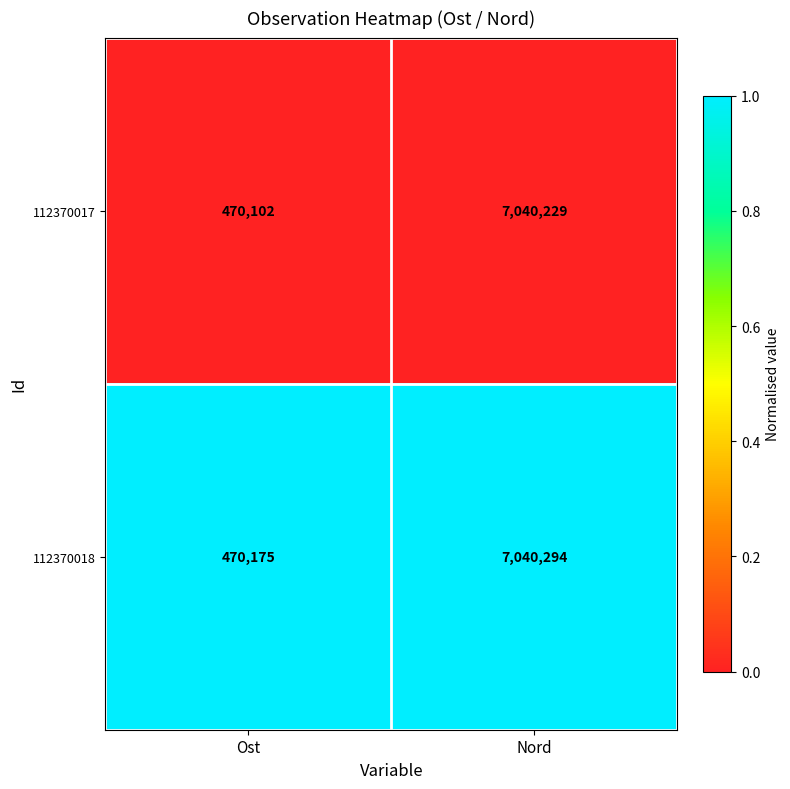

Rank the series by their average value, from highest to lowest.

112370018, 112370017